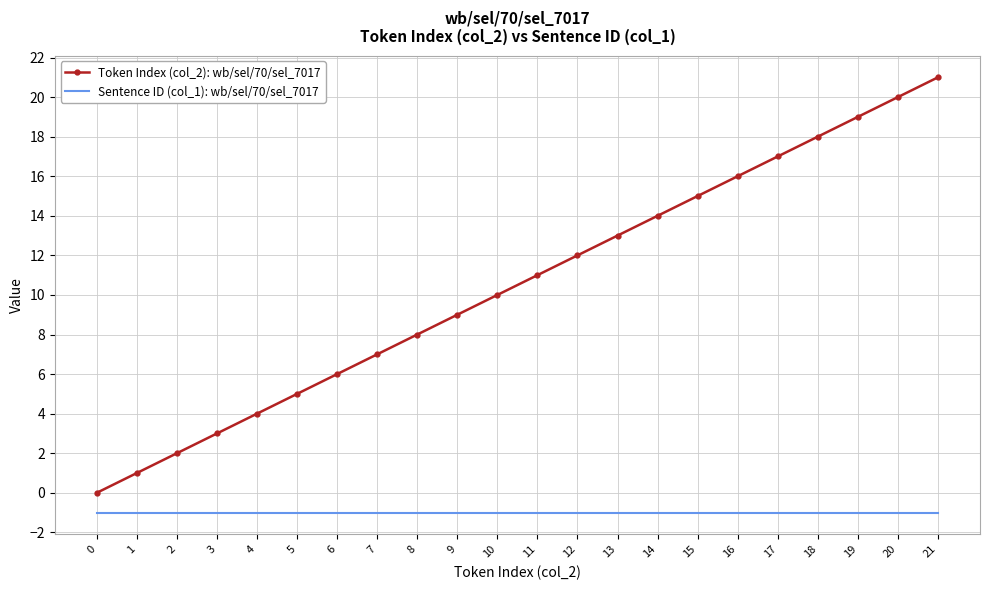

Rank the series at 18 from highest to lowest value.

Token Index (col_2): wb/sel/70/sel_7017, Sentence ID (col_1): wb/sel/70/sel_7017